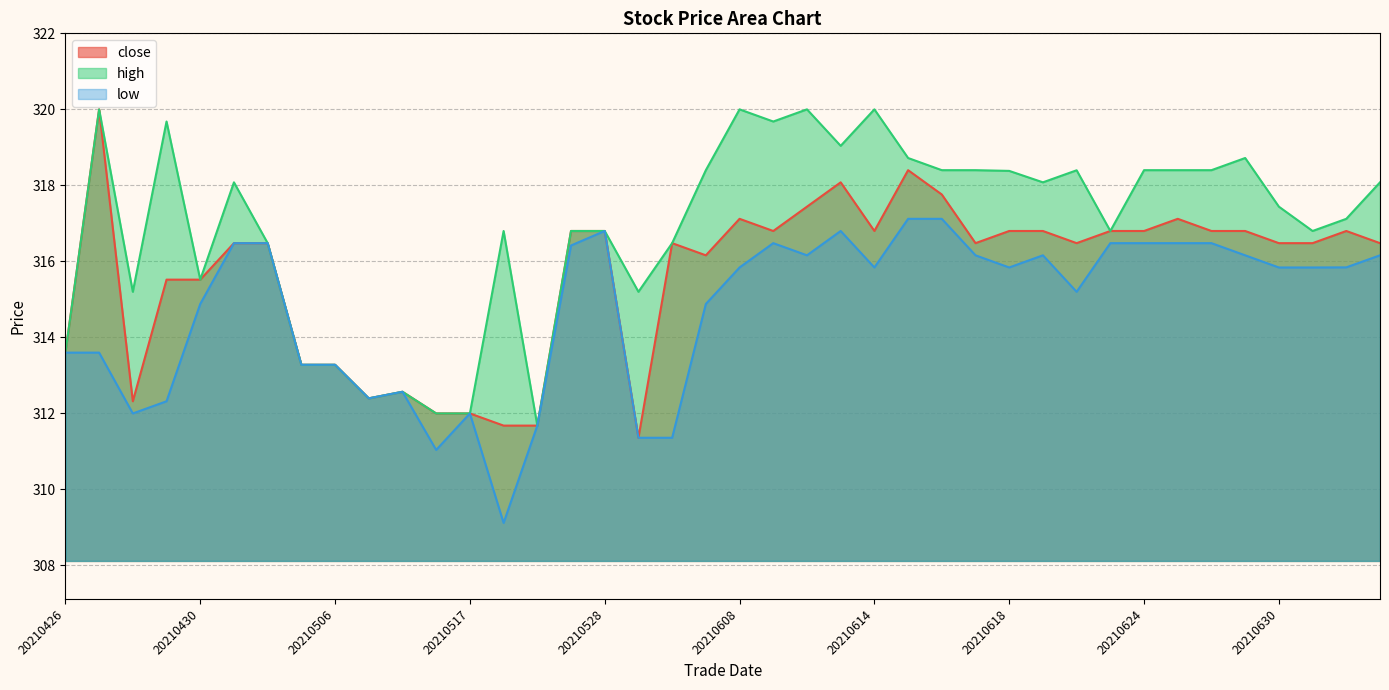

Reading left to right, transcribe all the data shown in this chart.

close: 313.6	320.0	312.3	315.5	315.5	316.5	316.5	313.3	313.3	312.4	312.6	312.0	312.0	311.7	311.7	316.8	316.8	311.4	316.5	316.2	317.1	316.8	317.4	318.1	316.8	318.4	317.8	316.5	316.8	316.8	316.5	316.8	316.8	317.1	316.8	316.8	316.5	316.5	316.8	316.5
high: 313.6	320.0	315.2	319.7	315.5	318.1	316.5	313.3	313.3	312.4	312.6	312.0	312.0	316.8	311.7	316.8	316.8	315.2	316.5	318.4	320.0	319.7	320.0	319.0	320.0	318.7	318.4	318.4	318.4	318.1	318.4	316.8	318.4	318.4	318.4	318.7	317.4	316.8	317.1	318.1
low: 313.6	313.6	312.0	312.3	314.9	316.5	316.5	313.3	313.3	312.4	312.6	311.0	312.0	309.1	311.7	316.4	316.8	311.4	311.4	314.9	315.8	316.5	316.2	316.8	315.8	317.1	317.1	316.2	315.8	316.2	315.2	316.5	316.5	316.5	316.5	316.2	315.8	315.8	315.8	316.2